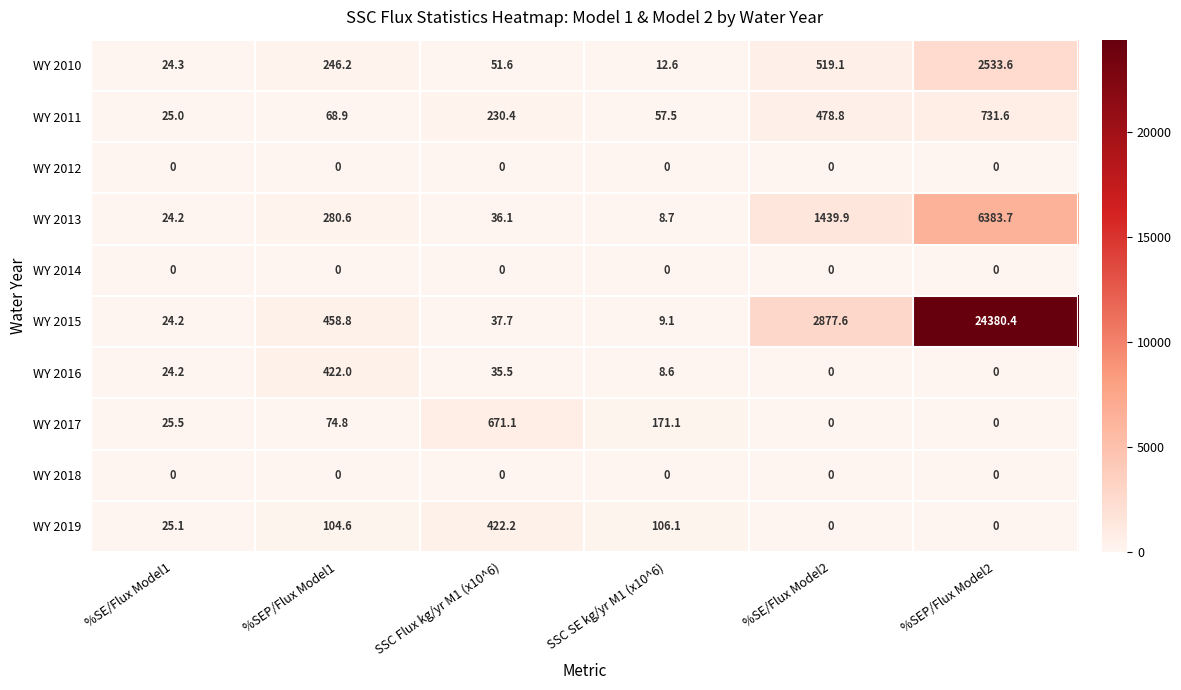

Which series has the largest range (max minus min)?

WY 2015